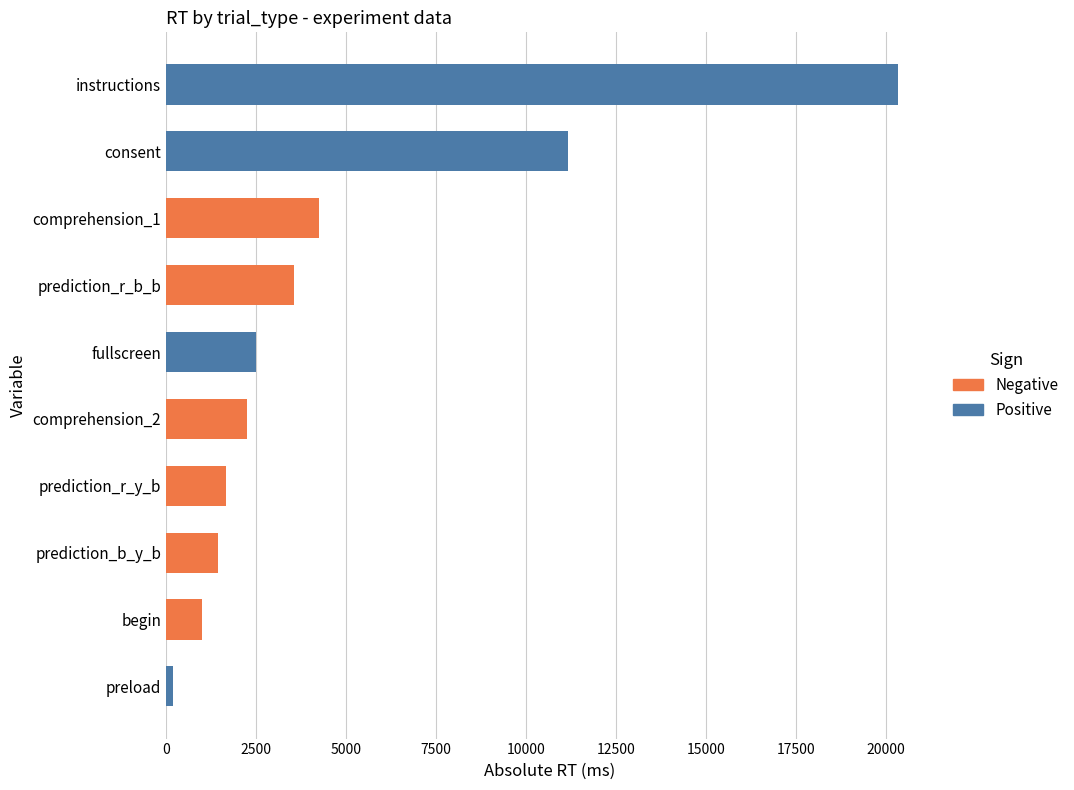

What is the label of the 3rd bar from the top?

comprehension_1